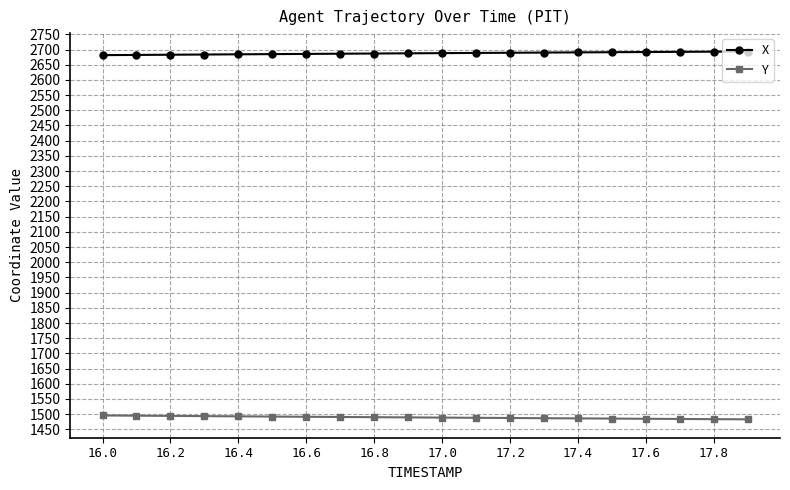

Which series has the largest total across all categories?

X